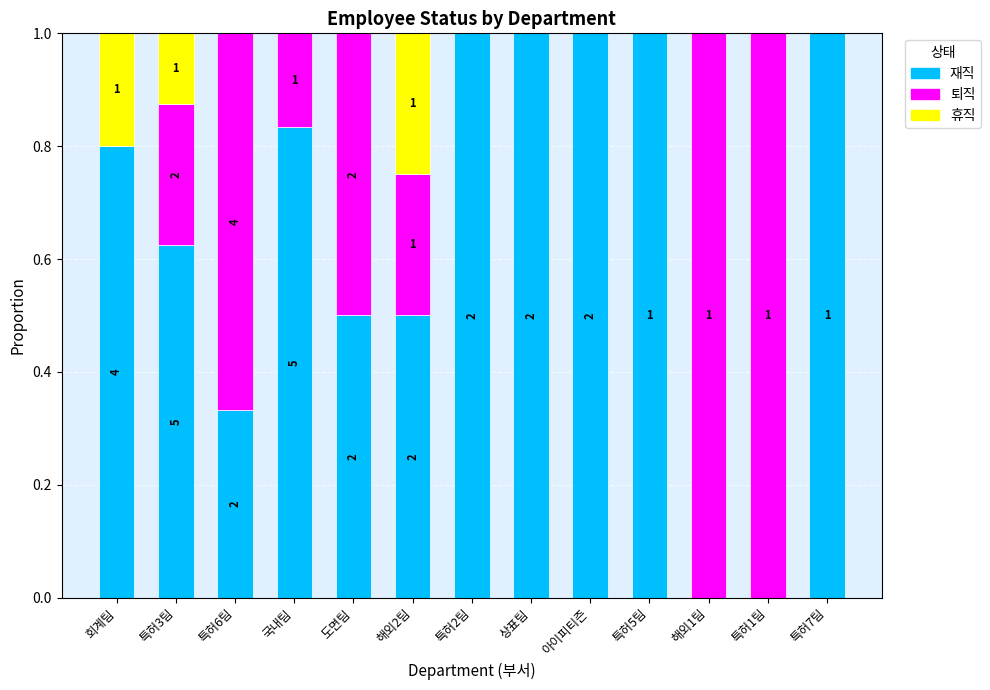

Which series changed the most between 회계팀 and 도면팀?

퇴직